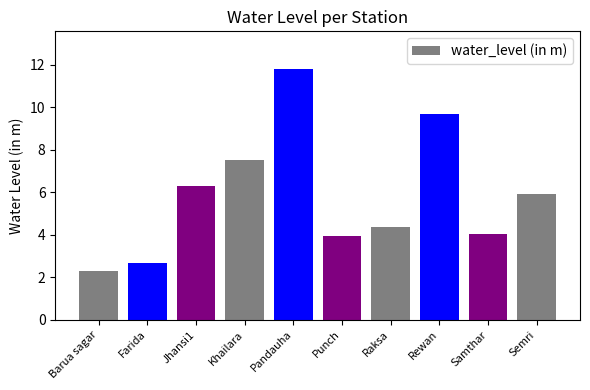

What is the difference between the maximum and minimum values?

9.5